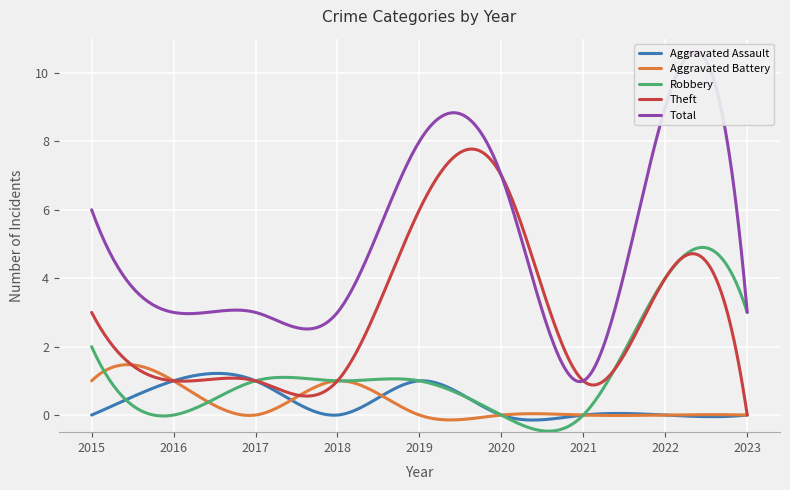

Is this an area chart (filled region under the line)?

No